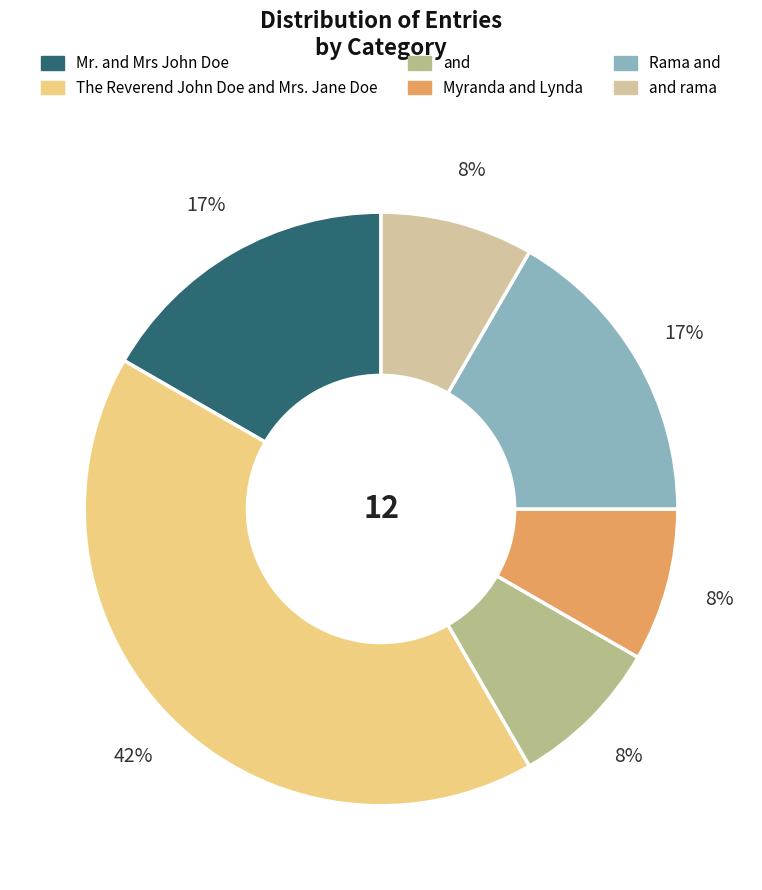

How many segments does this pie chart have?

6